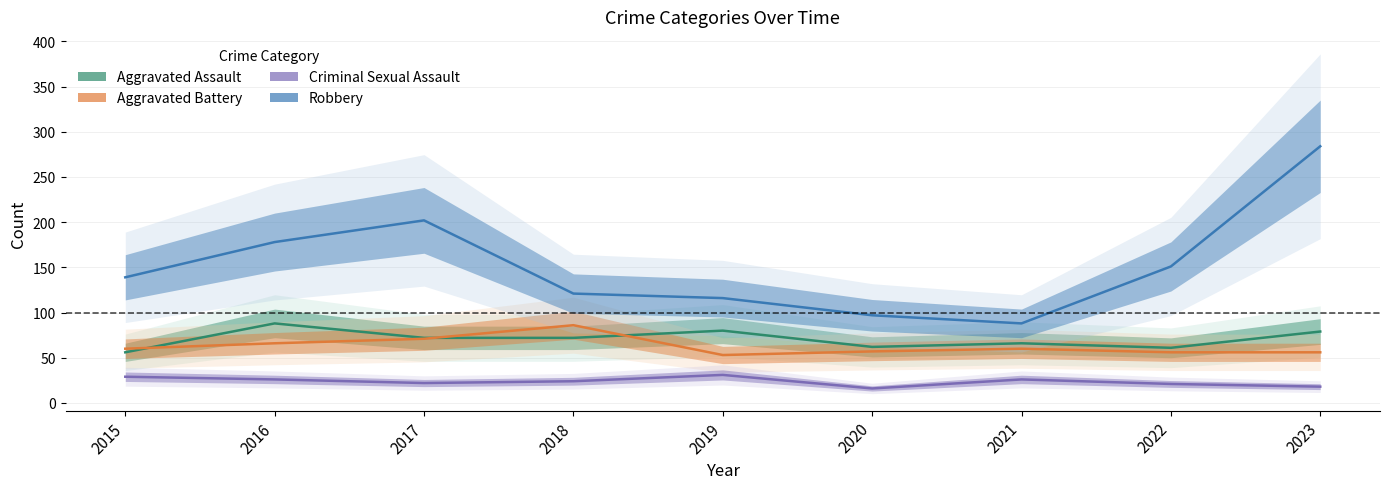

What is the spread (max minus min) of values at 2020?

81